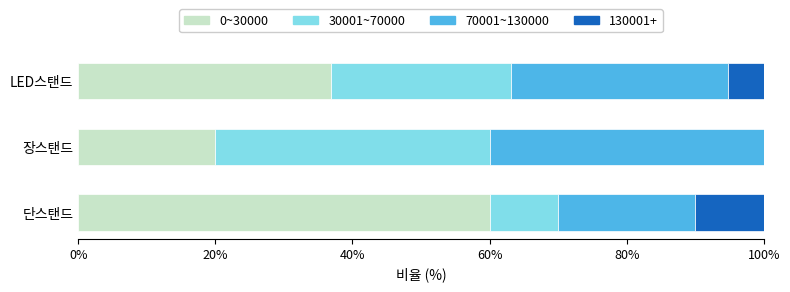

The value of 0~30000 at 단스탠드 is 21.9. True or false?

False